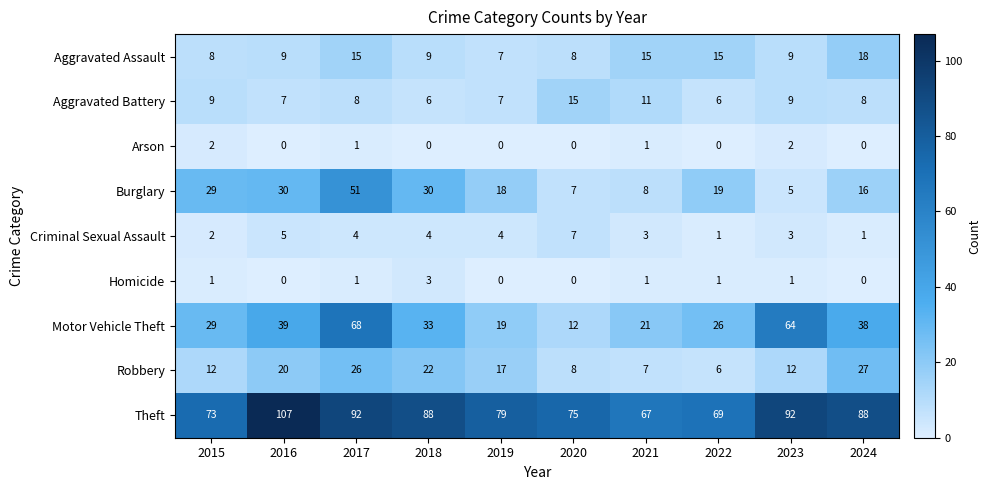

Which series has the largest total across all categories?

Theft